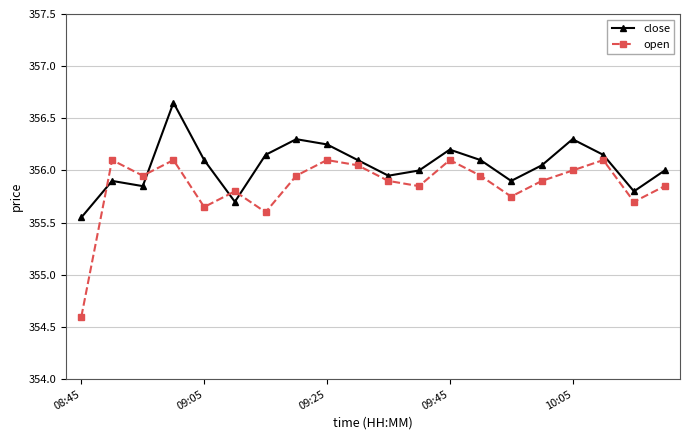

How many lines are shown in the chart?

2